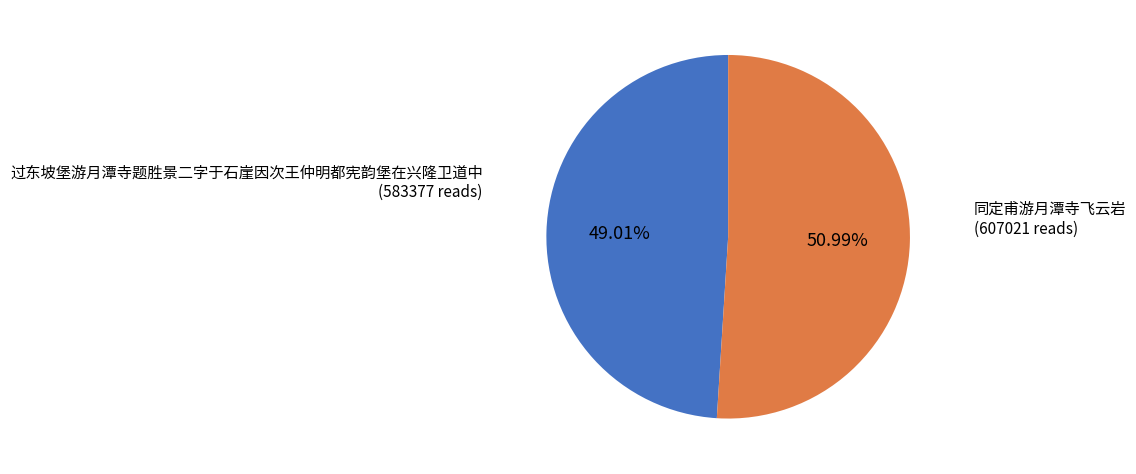

To the nearest percent, what is the difference between the largest and smallest slice percentages?

2%